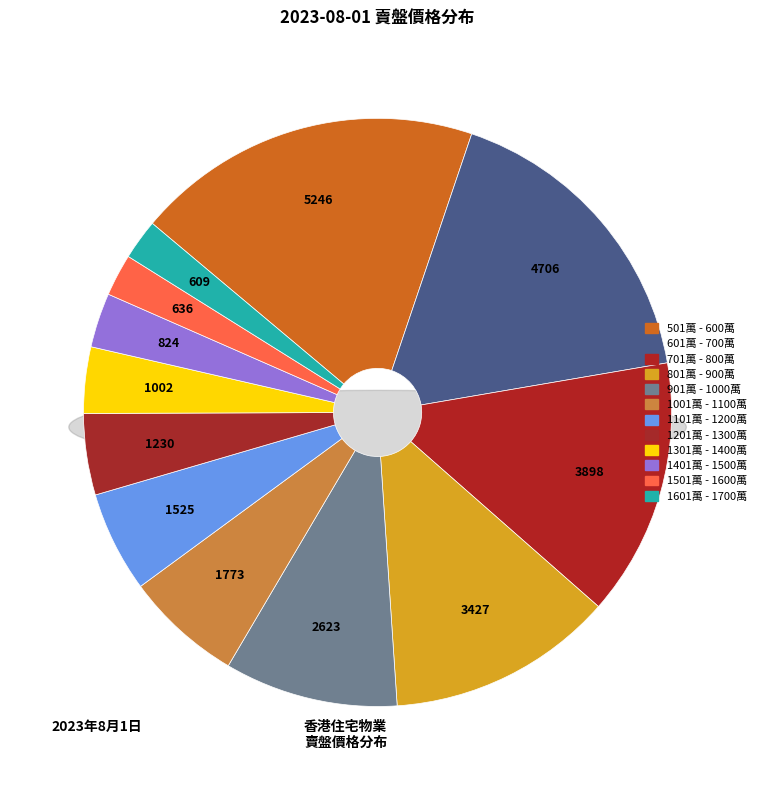

To the nearest percent, what is the combined percentage of 701萬 - 800萬 and 1501萬 - 1600萬?

16%